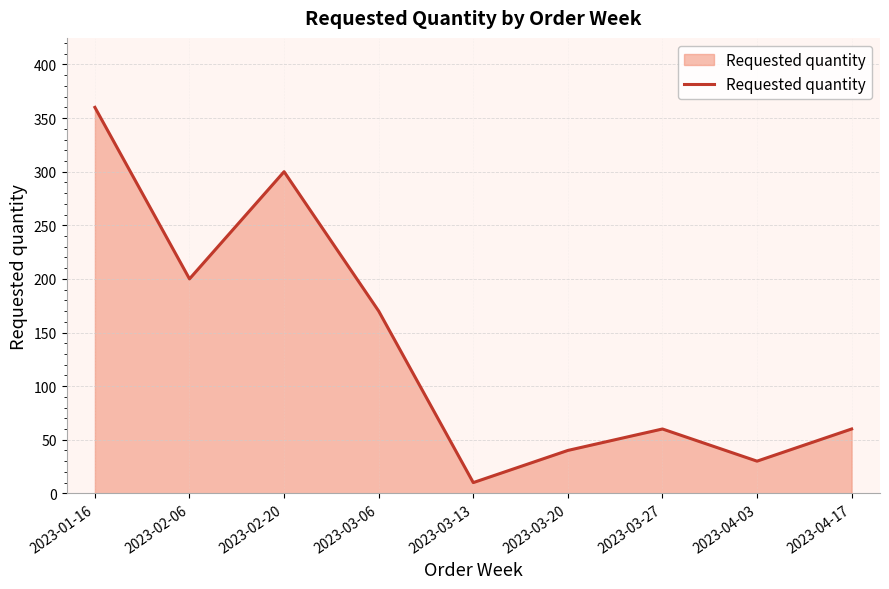

At which category does the data reach its first local peak?

2023-02-20